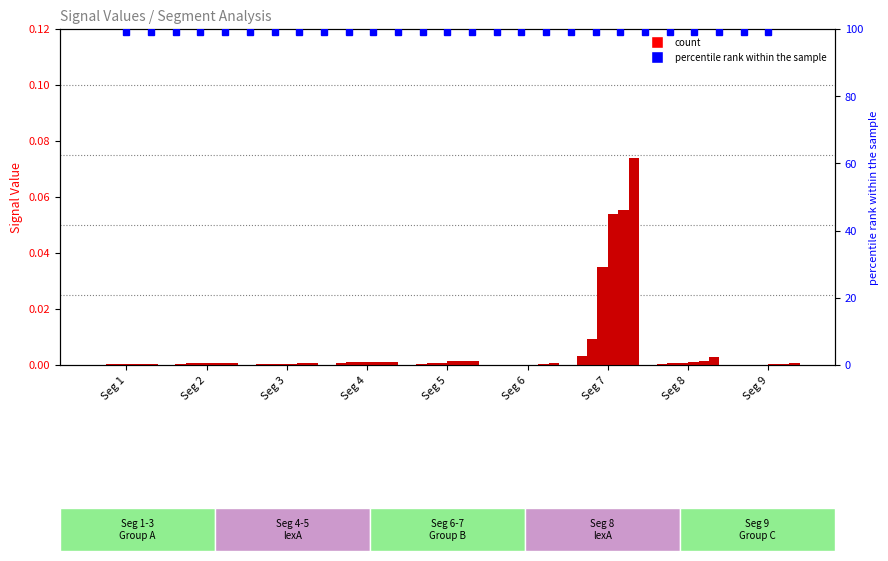

The value of Signal_Value_4 at Seg 7 is 0.1. True or false?

True